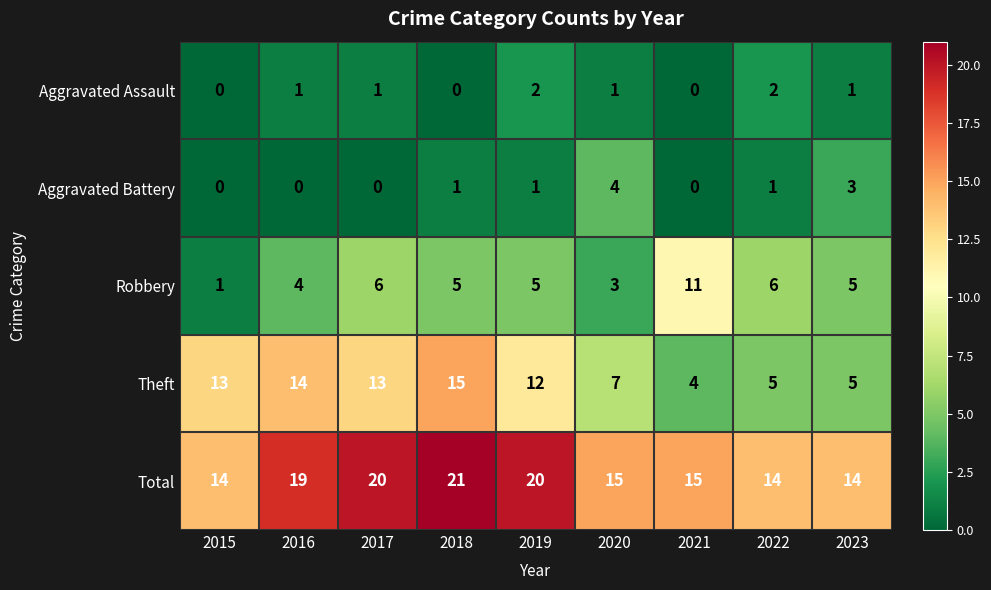

The value of Aggravated Battery at 2021 is 0. True or false?

True